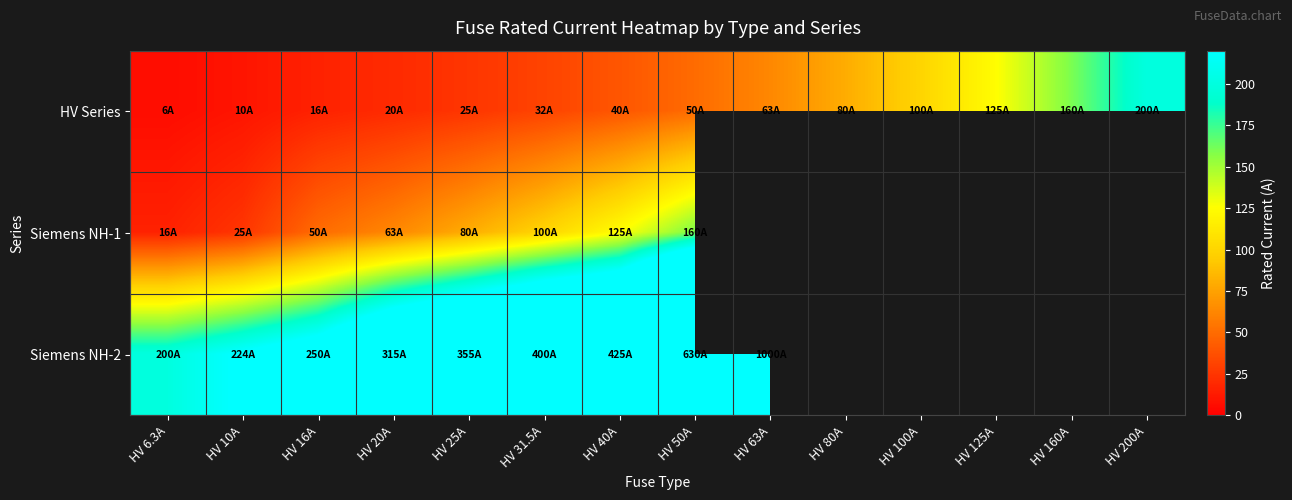

What is the difference between the maximum and minimum values in the HV Series series?

193.7